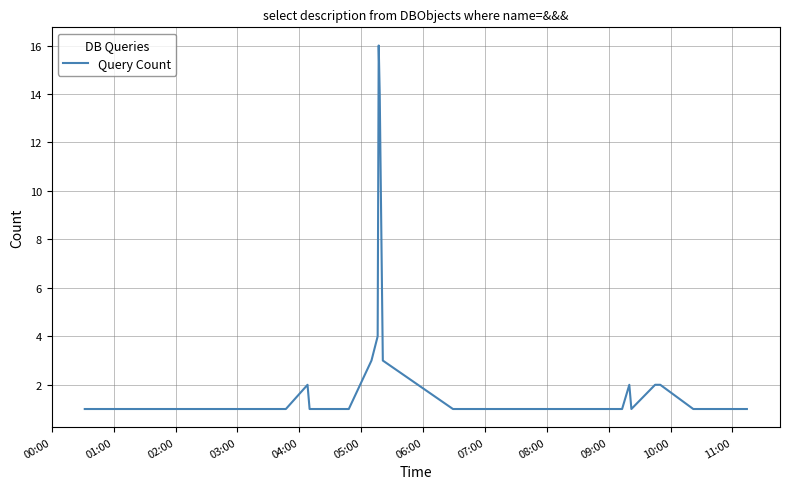

What is the sum of all values?

79